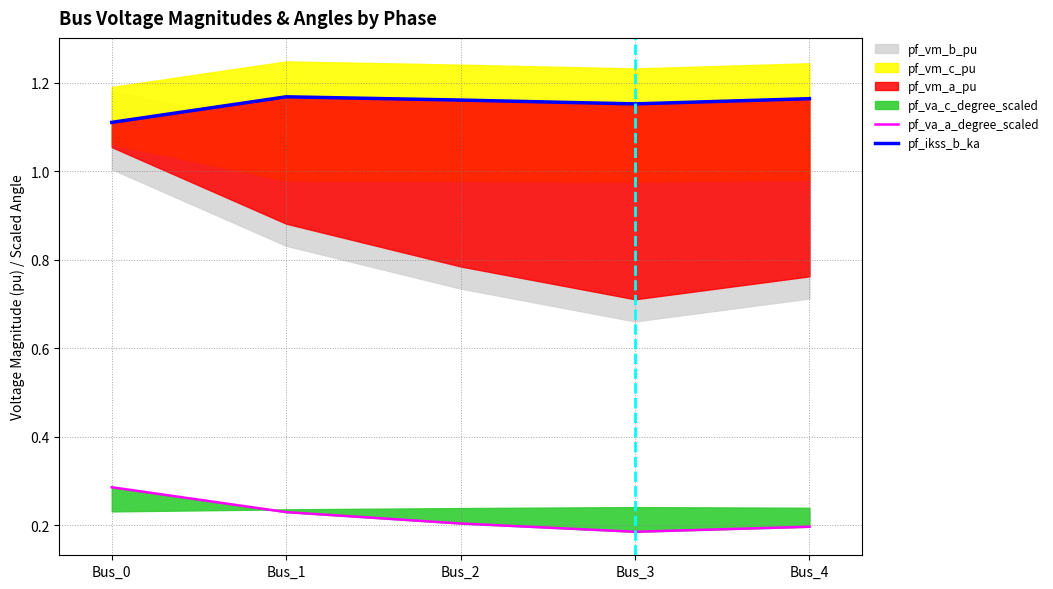

The value of pf_ikss_b_ka at Bus_1 is 1.2. True or false?

True